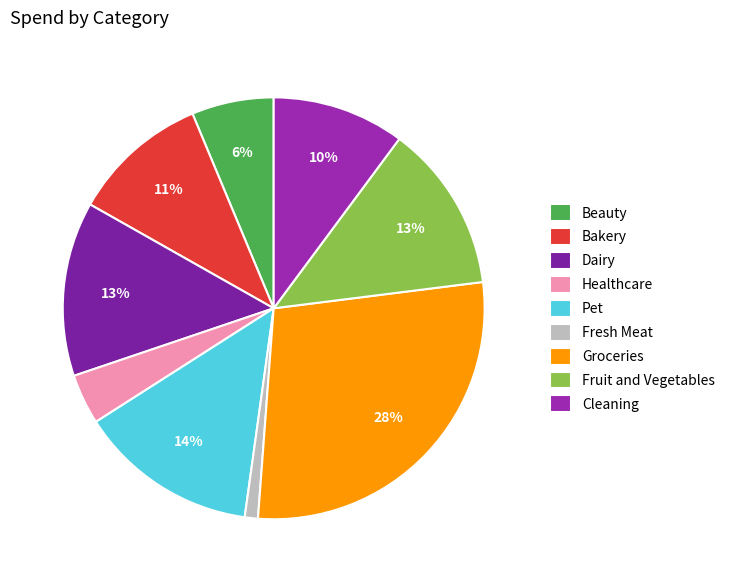

To the nearest percent, what is the average slice percentage?

11%